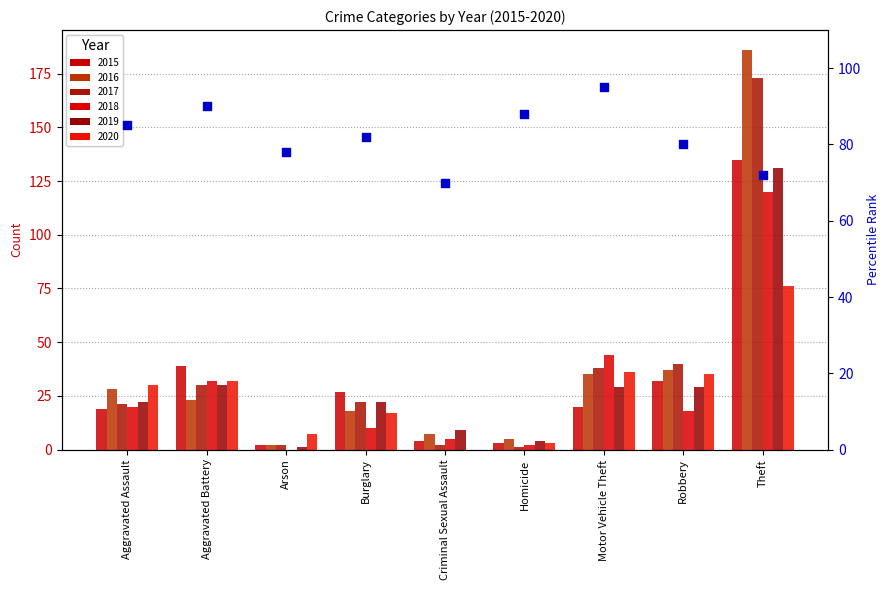

What is the change in value from Arson to Theft?

-6